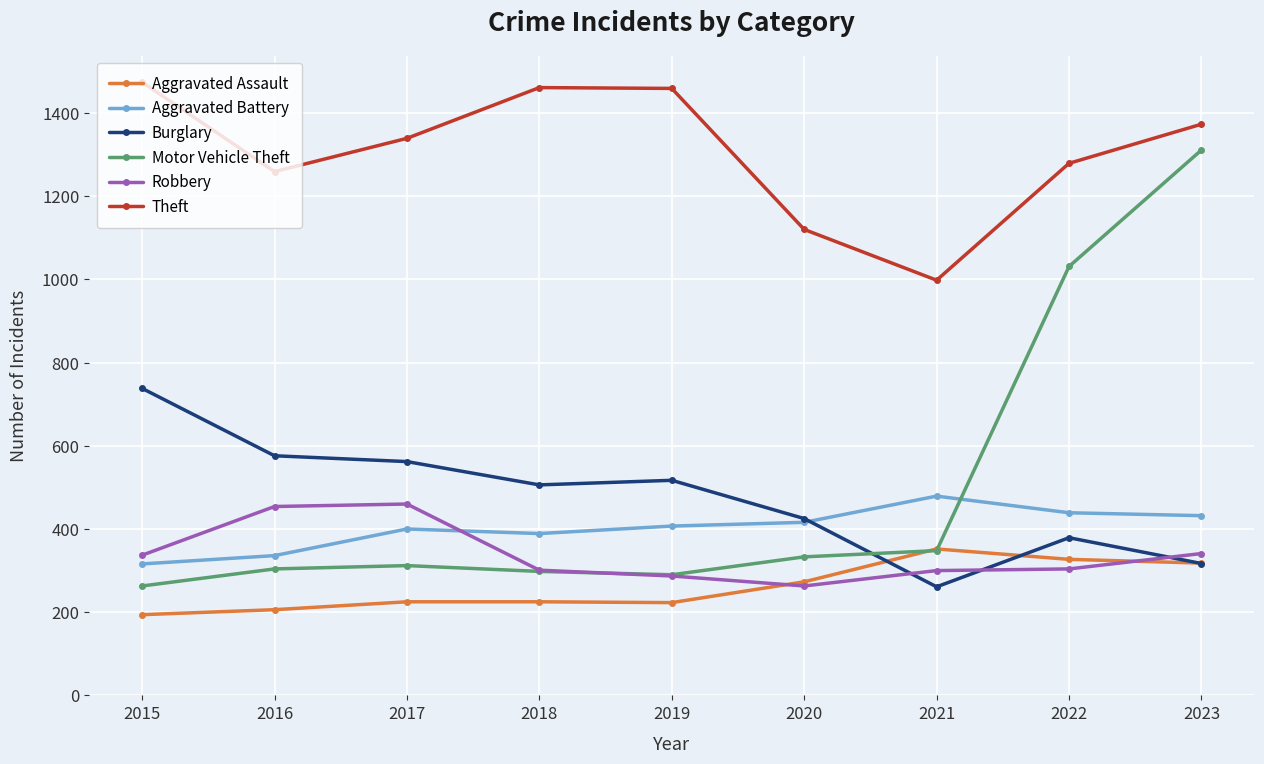

True or false: Robbery has a value of 516 at 2021.

False